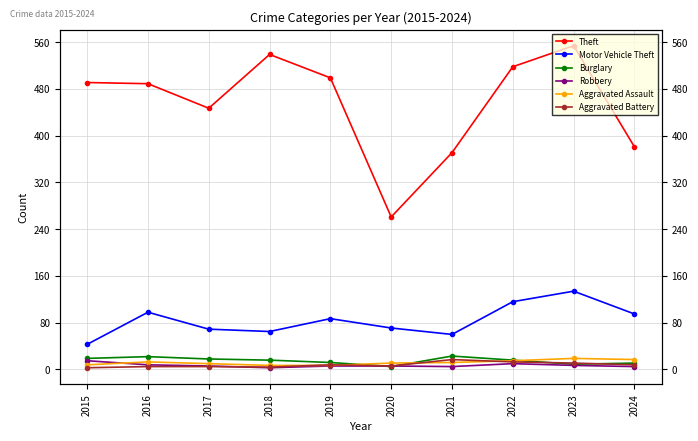

True or false: Aggravated Assault and Theft intersect in this chart.

False